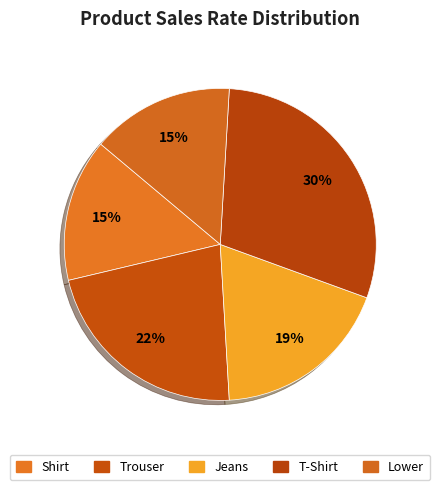

How many slices are in this pie chart?

5